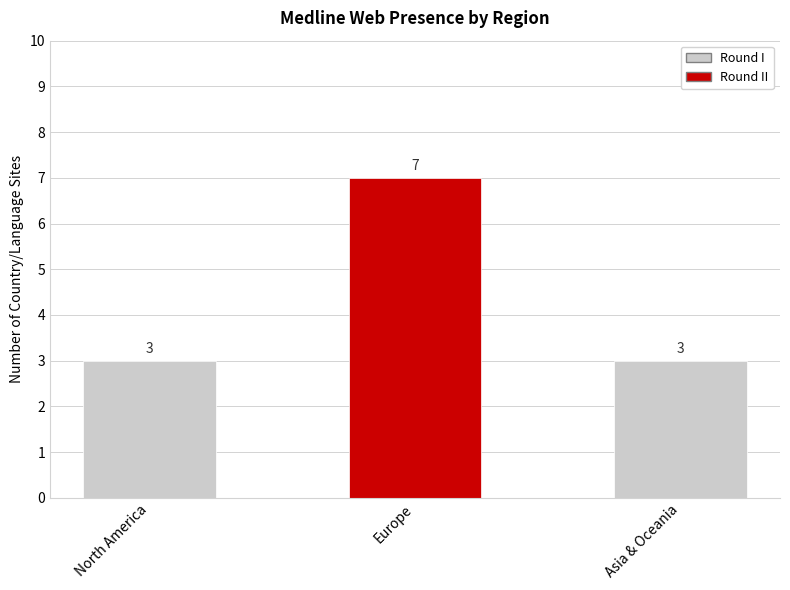

Reading right to left, list all the values displayed in this chart.

Asia & Oceania=3	Europe=7	North America=3